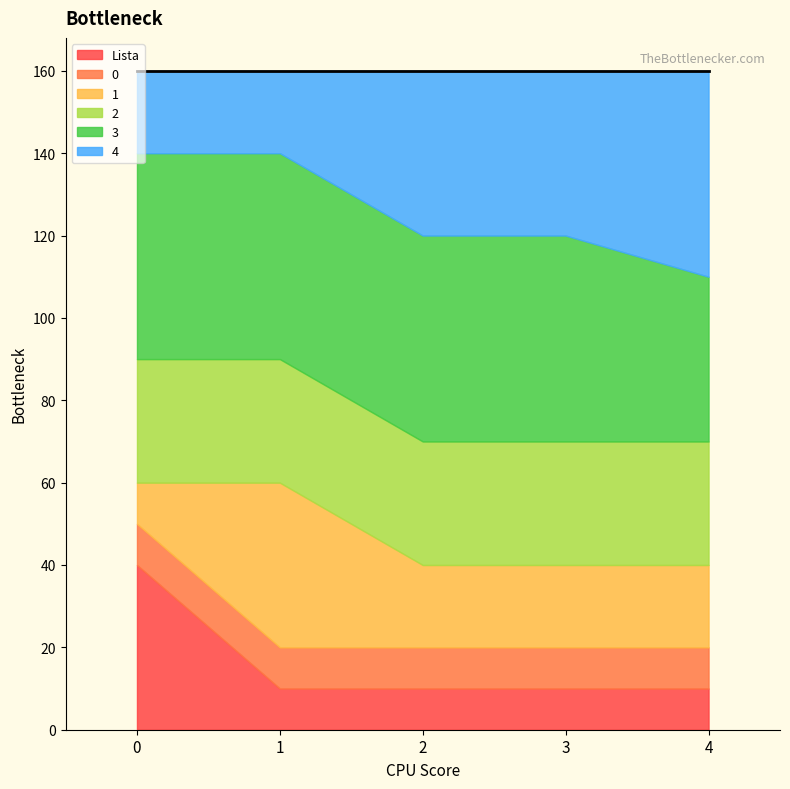

What is the smallest value displayed?

10